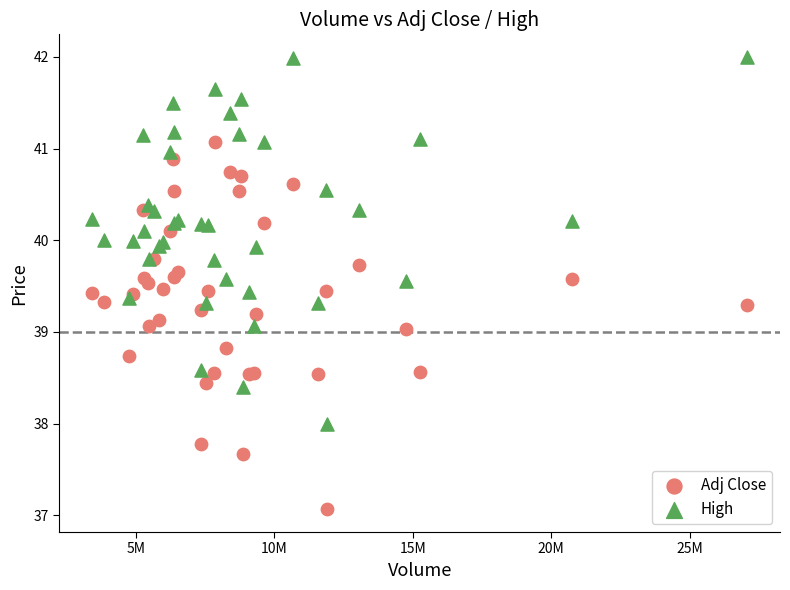

Which series contains the highest Y value?

High